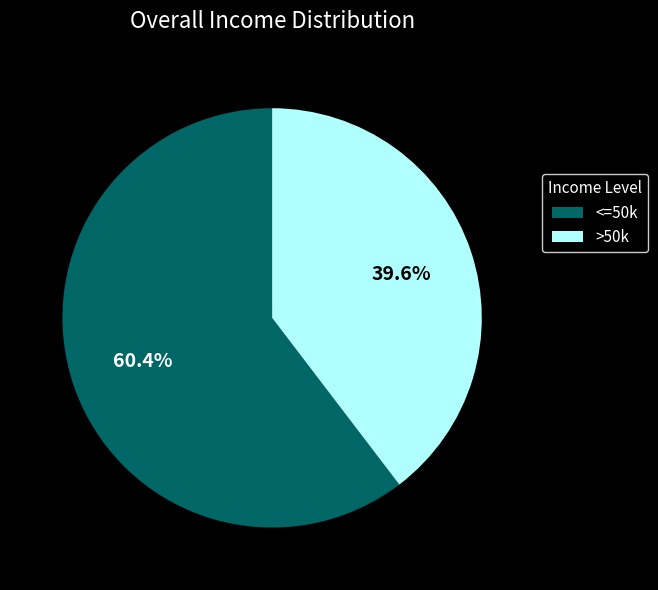

Do <=50k and >50k together represent more than half of the pie?

Yes